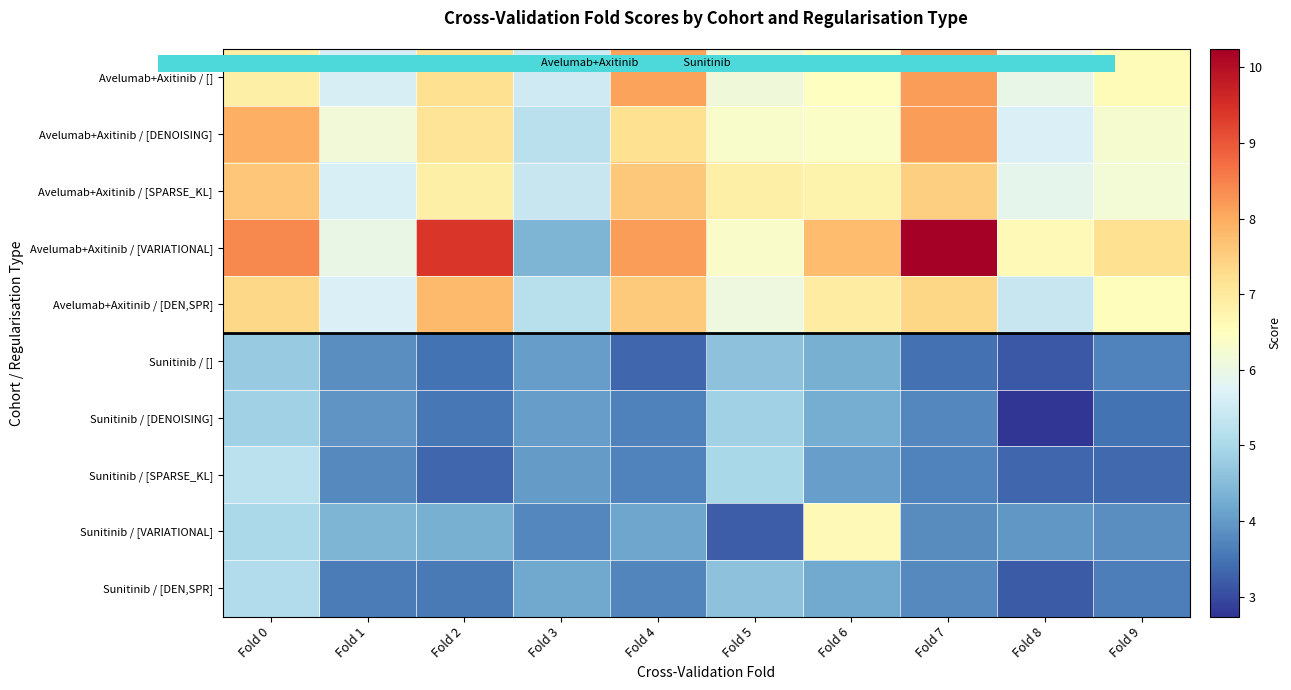

Which series has the widest spread of values?

Avelumab+Axitinib / [VARIATIONAL]